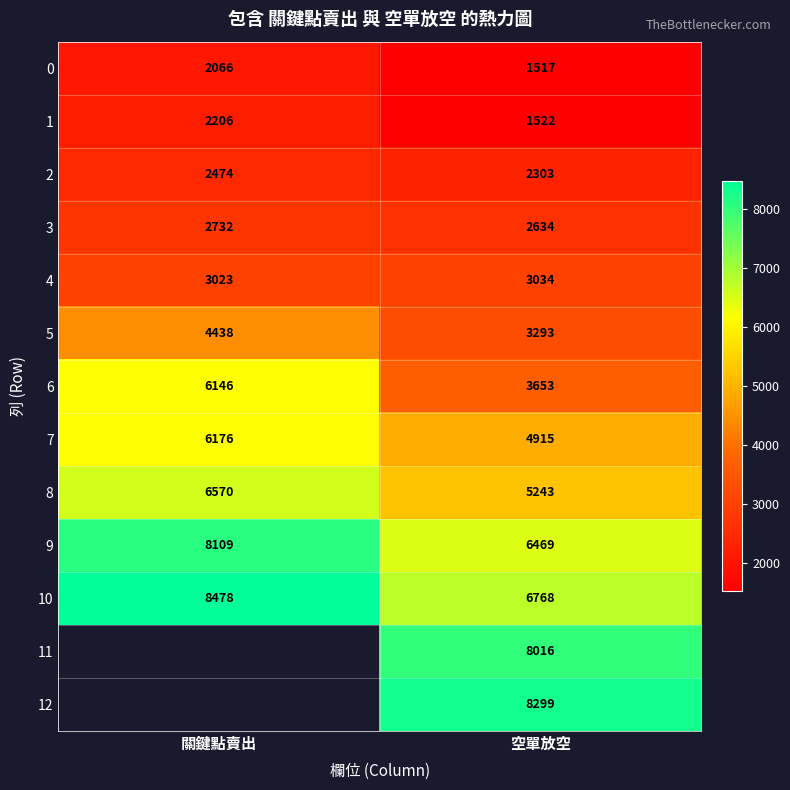

Is the value of 5 at 關鍵點賣出 greater than the value of 10 at 關鍵點賣出?

No